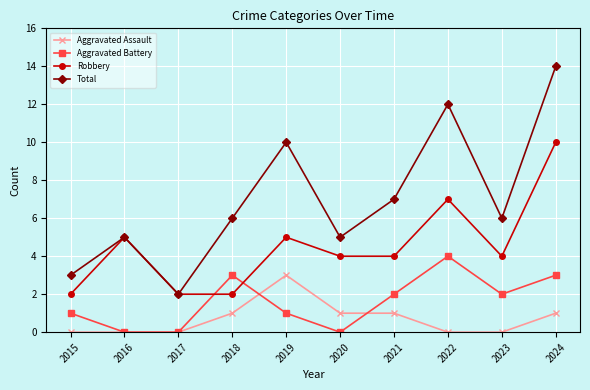

Is the value of Aggravated Assault at 2019 greater than the value of Robbery at 2016?

No